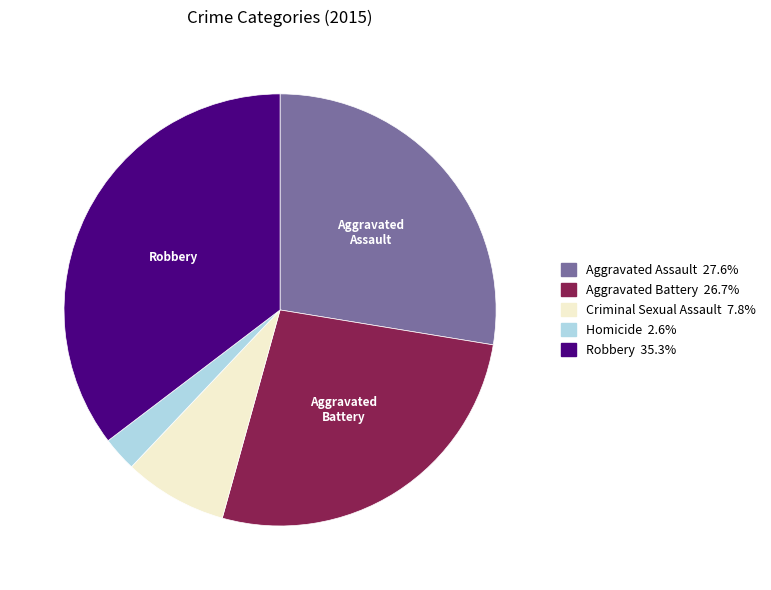

Is the sum of Criminal Sexual Assault and Aggravated Assault greater than half?

No